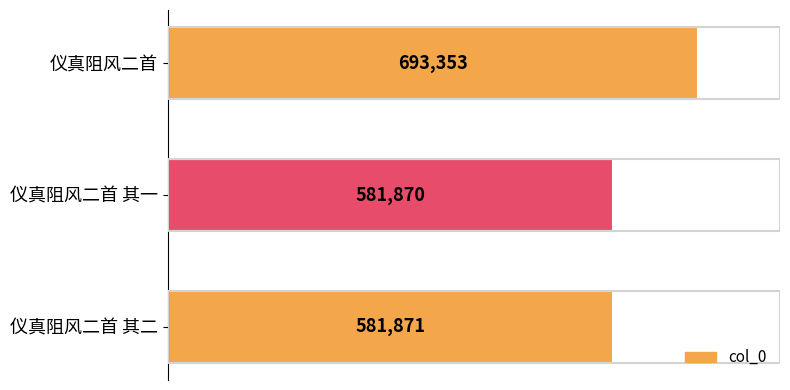

List the labels in order of value, smallest first.

仪真阻风二首 其一, 仪真阻风二首 其二, 仪真阻风二首